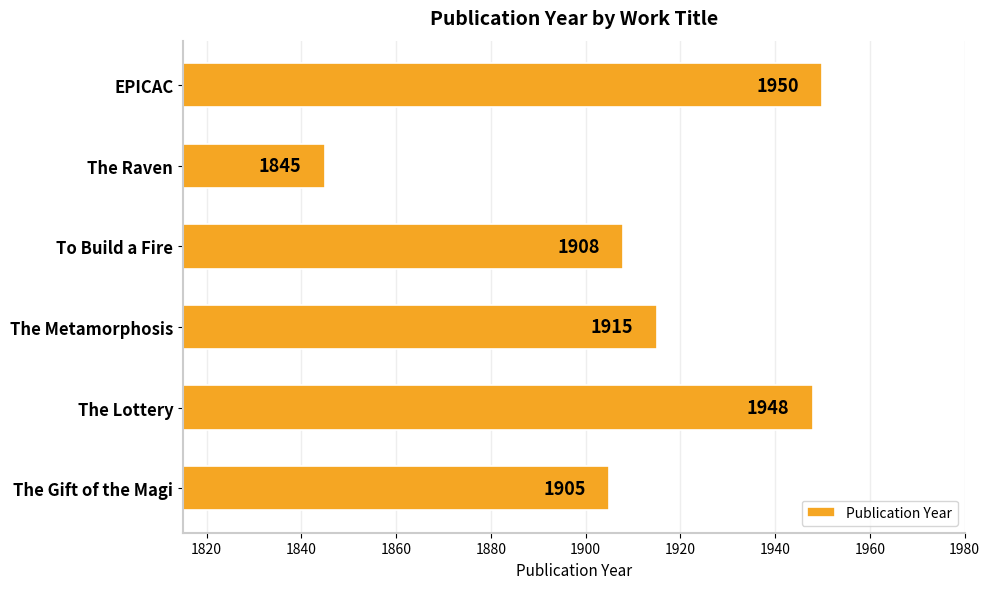

Count the number of data series in this chart.

1